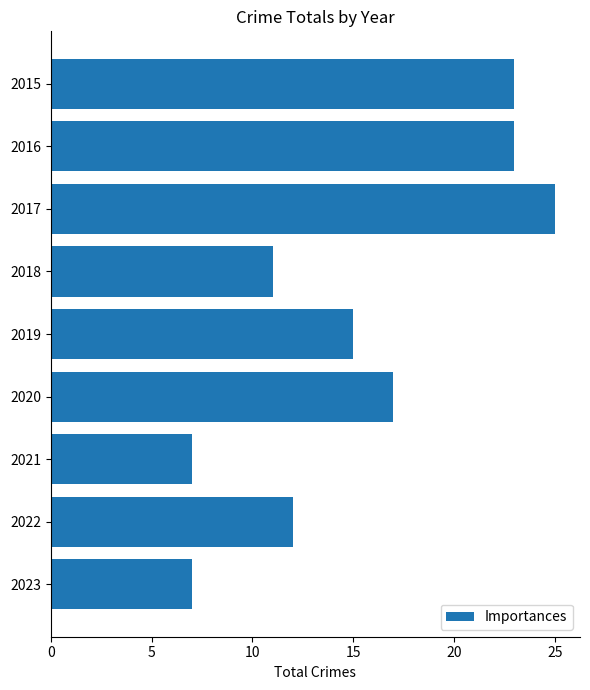

The value at 2018 is 11. True or false?

True